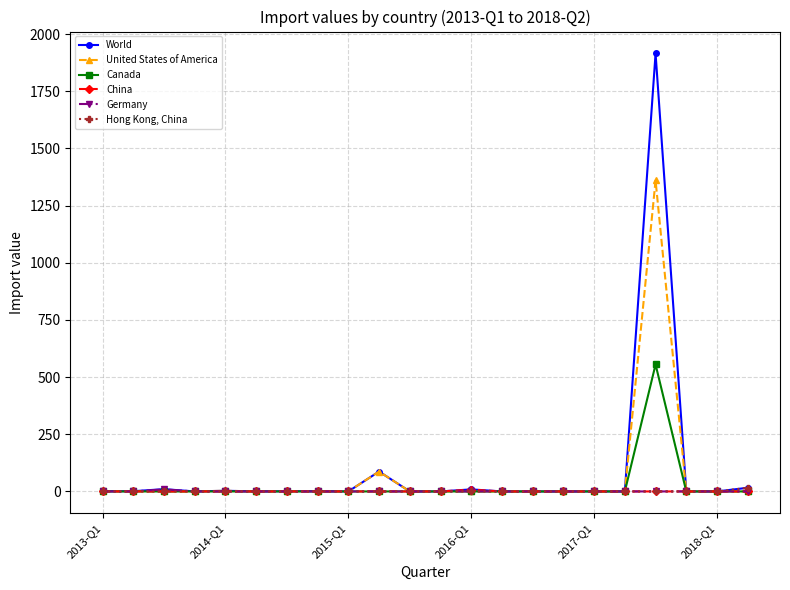

Which series has the largest range (max minus min)?

World